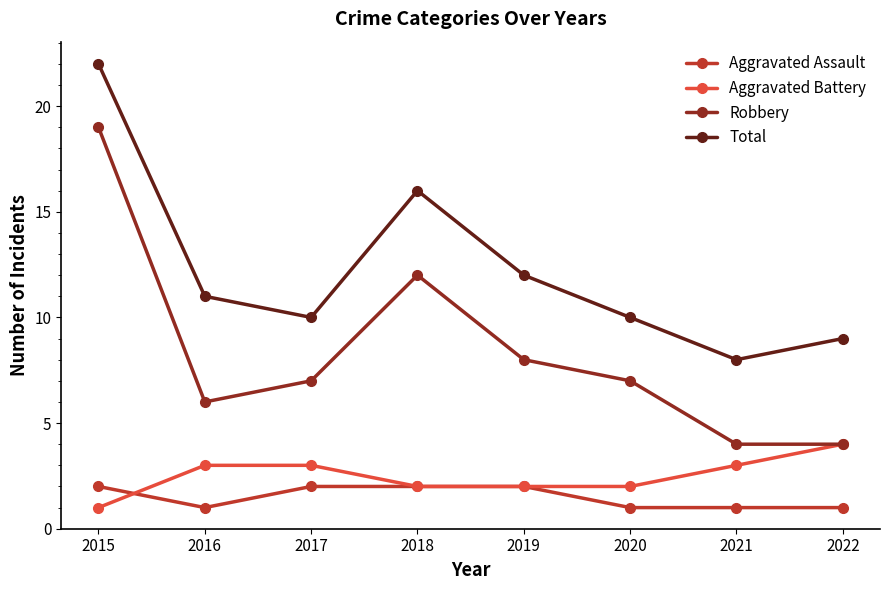

What is the sum of all Robbery values?

67